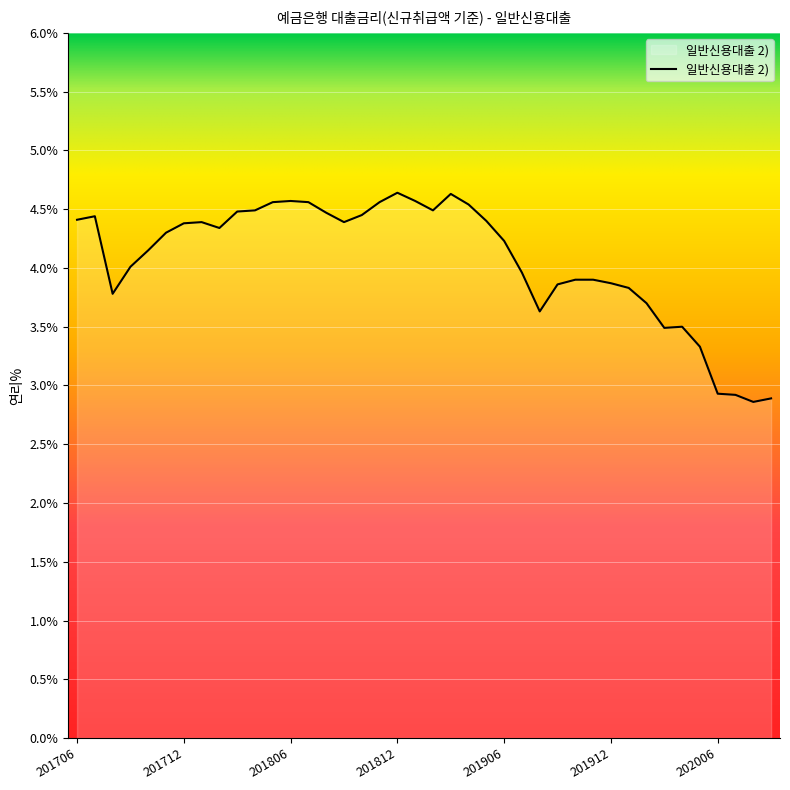

What is the difference between the maximum and minimum values?

1.8